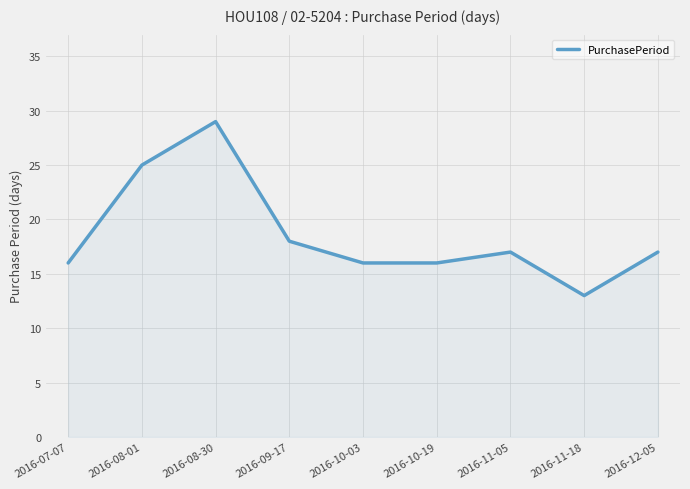

Where is the first local maximum?

2016-08-30